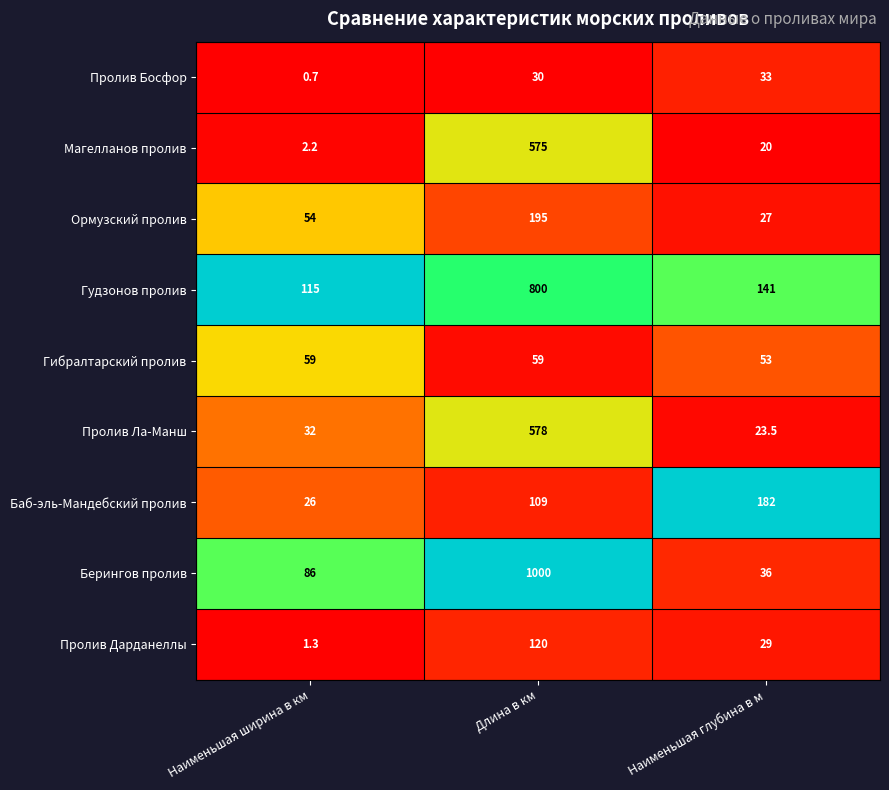

At Длина в км, list the series in order from smallest to largest.

Пролив Босфор, Гибралтарский пролив, Баб-эль-Мандебский пролив, Пролив Дарданеллы, Ормузский пролив, Магелланов пролив, Пролив Ла-Манш, Гудзонов пролив, Берингов пролив